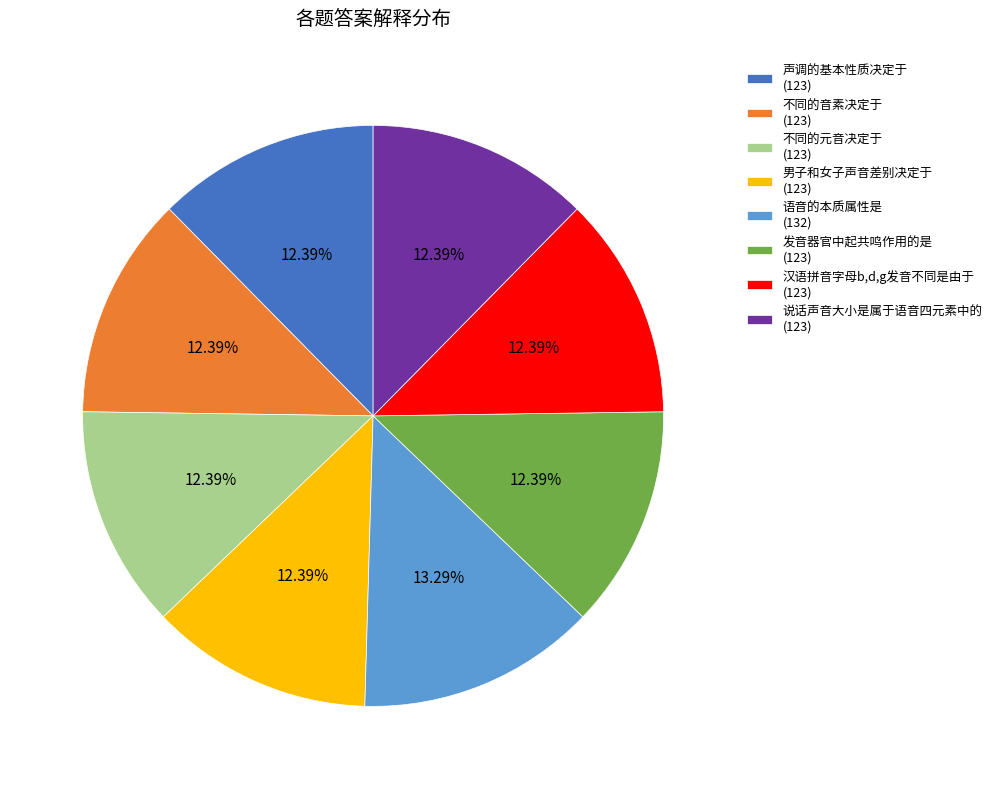

To the nearest percent, what percentage of the pie is 语音的本质属性是?

13%